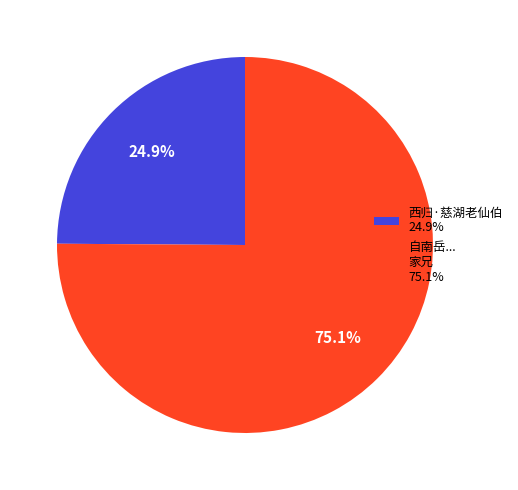

To the nearest percent, what is the difference between the largest and smallest slice percentages?

50%